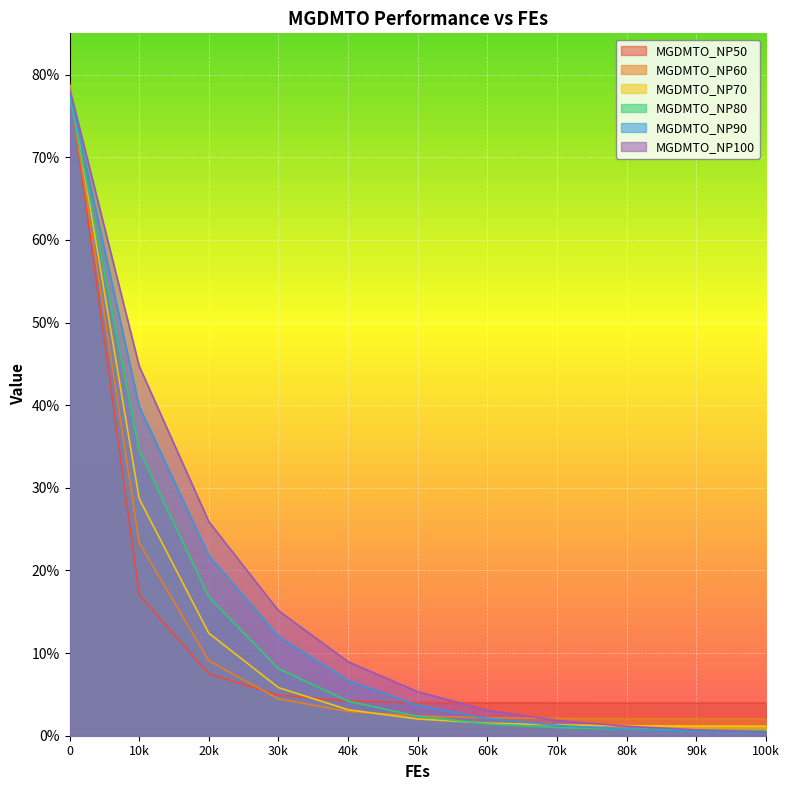

Reading left to right, list all the values displayed in this chart.

MGDMTO_NP50: 78.7	17.0	7.5	4.9	4.2	4.0	4.0	4.0	4.0	4.0	4.0
MGDMTO_NP60: 78.5	23.3	9.1	4.5	2.9	2.4	2.2	2.1	2.1	2.1	2.0
MGDMTO_NP70: 78.8	28.7	12.4	5.8	3.1	2.0	1.5	1.3	1.2	1.2	1.2
MGDMTO_NP80: 77.6	34.6	16.8	8.1	4.2	2.4	1.4	1.0	0.8	0.7	0.6
MGDMTO_NP90: 78.0	39.9	21.8	12.0	6.7	3.7	2.1	1.2	0.8	0.5	0.4
MGDMTO_NP100: 78.4	44.7	25.9	15.1	8.9	5.3	3.1	1.8	1.1	0.7	0.5